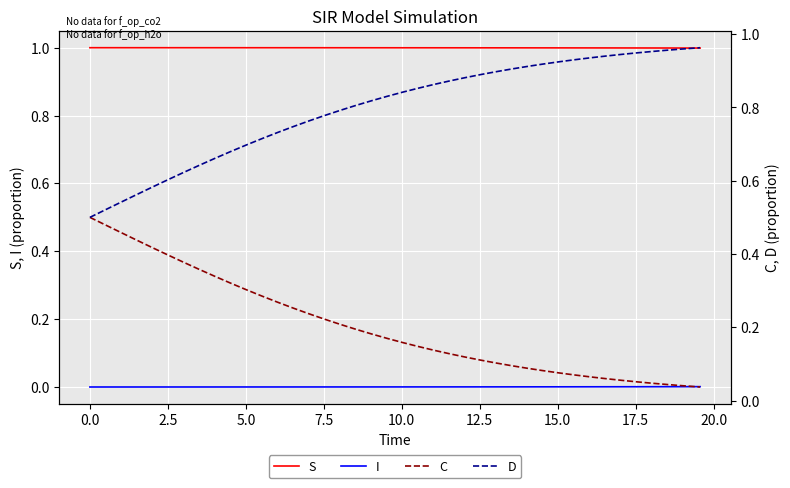

True or false: I and S intersect in this chart.

False